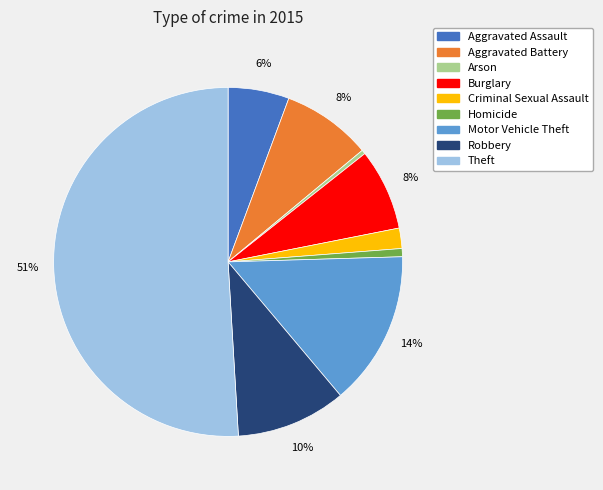

Do Arson and Aggravated Battery together represent more than half of the pie?

No